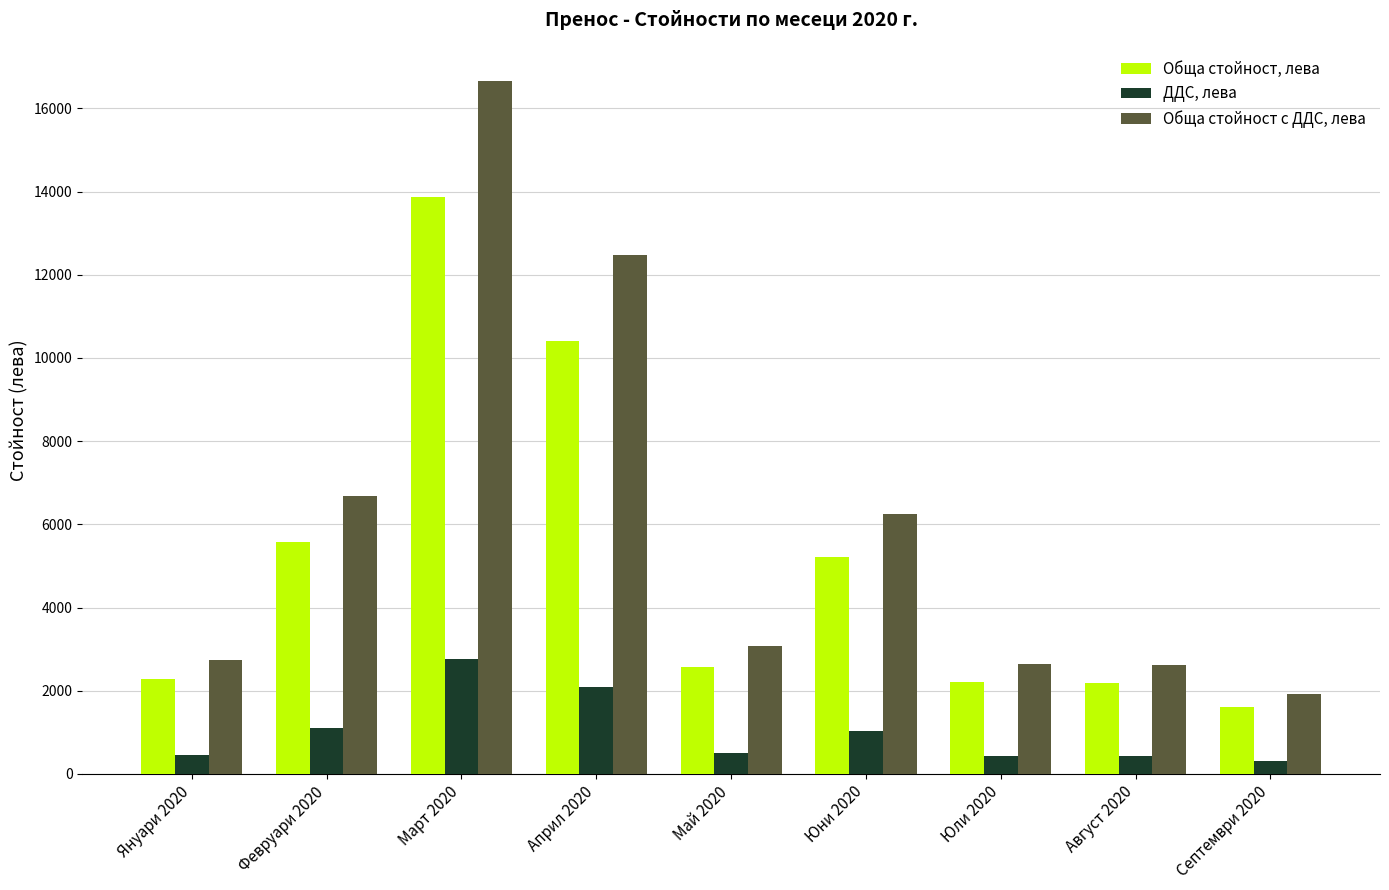

Count the number of categories in the chart.

9